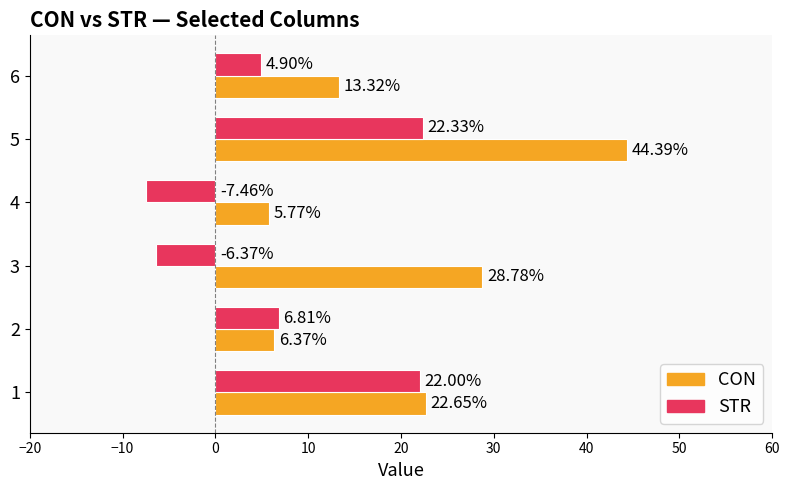

Which series changed the most between 3 and 5?

STR